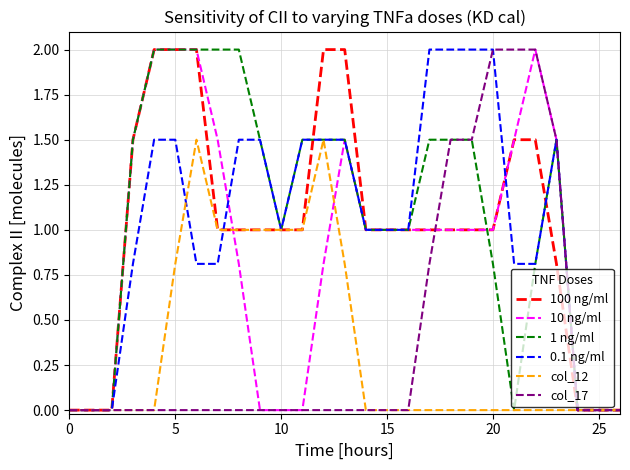

The col_17 series shows 0.0 at 15. True or false?

True